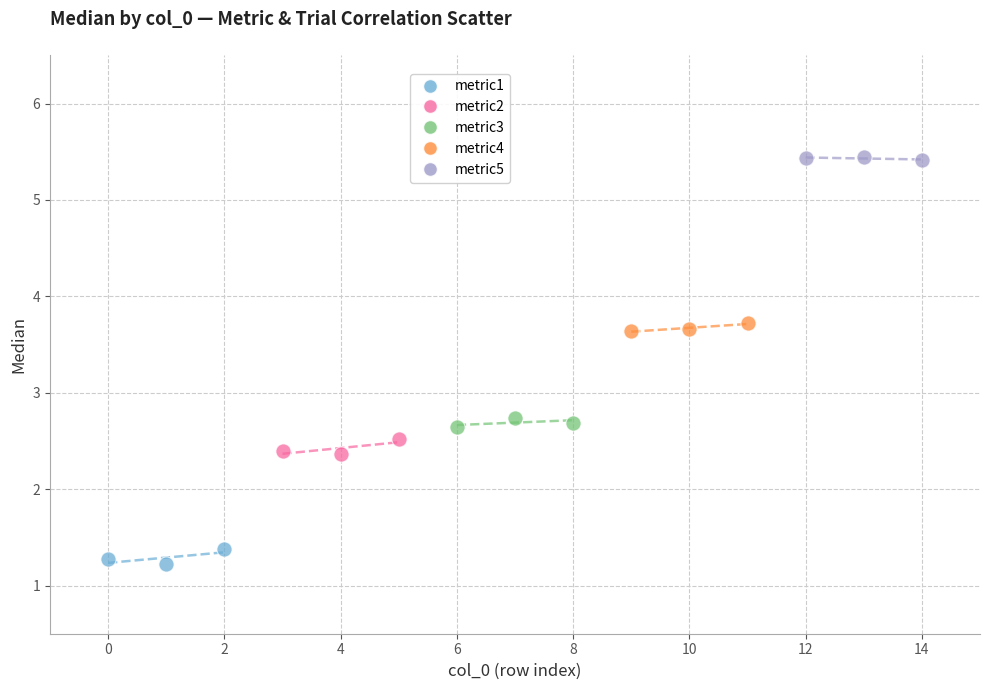

Which series contains the highest Y value?

metric5